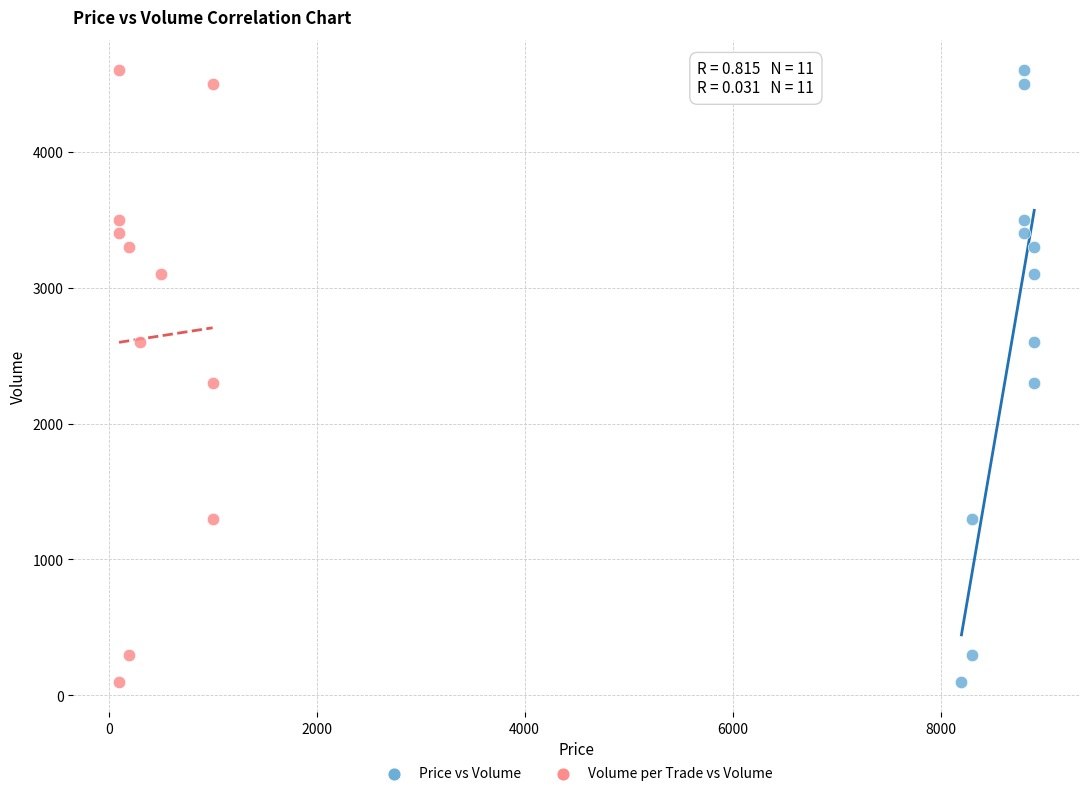

What are all the series names shown in the legend?

Price vs Volume, Volume per Trade vs Volume